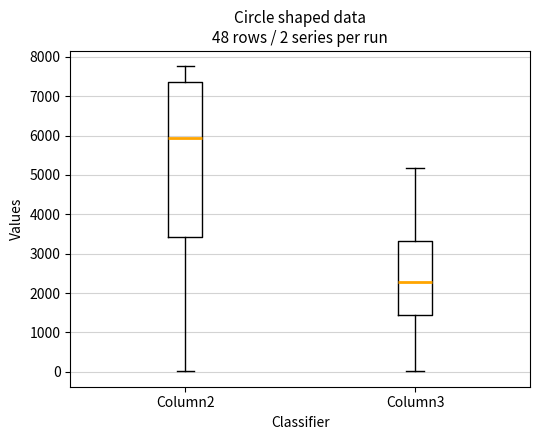

Which box's median line is the lowest?

Column3